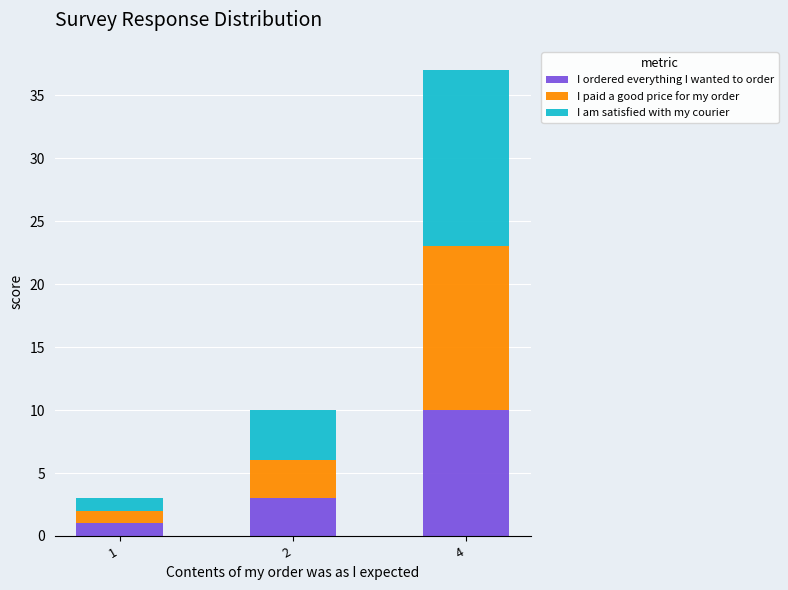

How many data points does each series have?

3